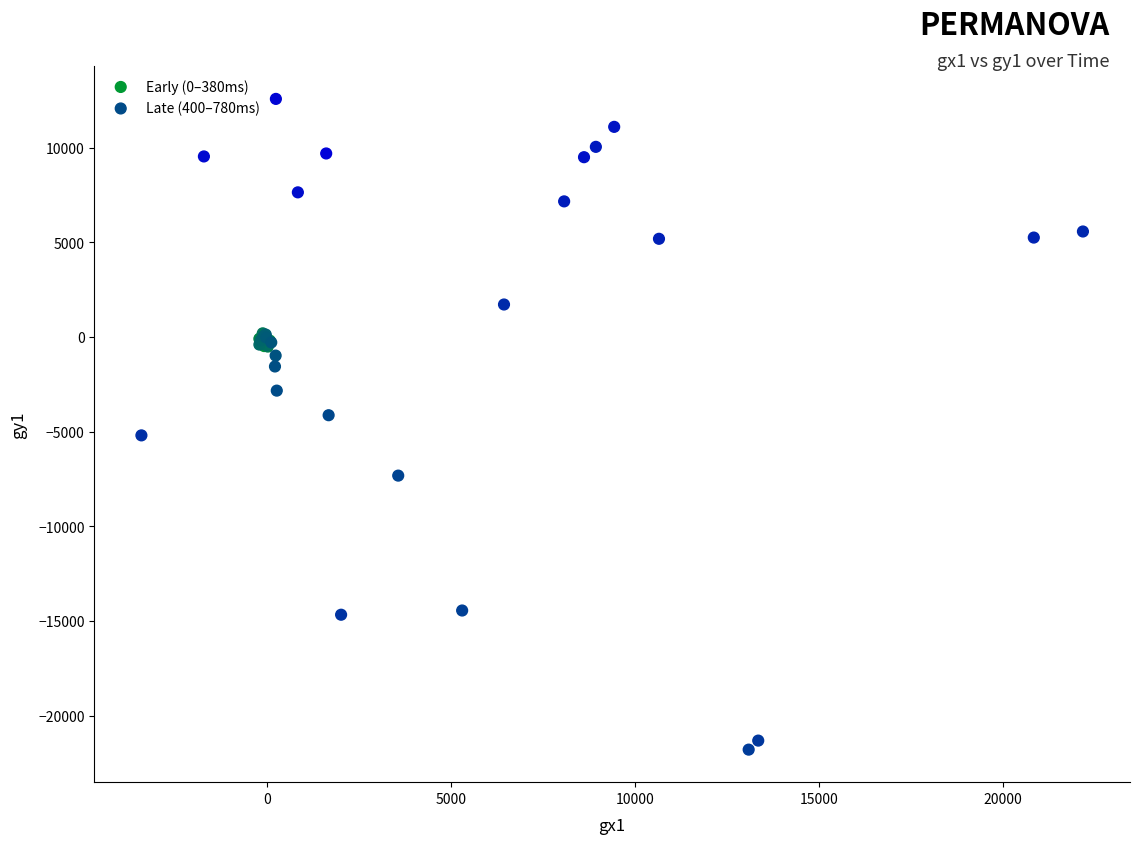

Which series reaches the maximum Y coordinate?

Late (400–780ms)